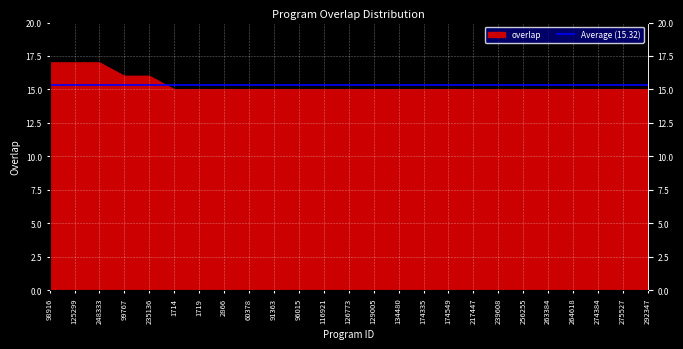

The chart shows a value of 15 at 116921. True or false?

True